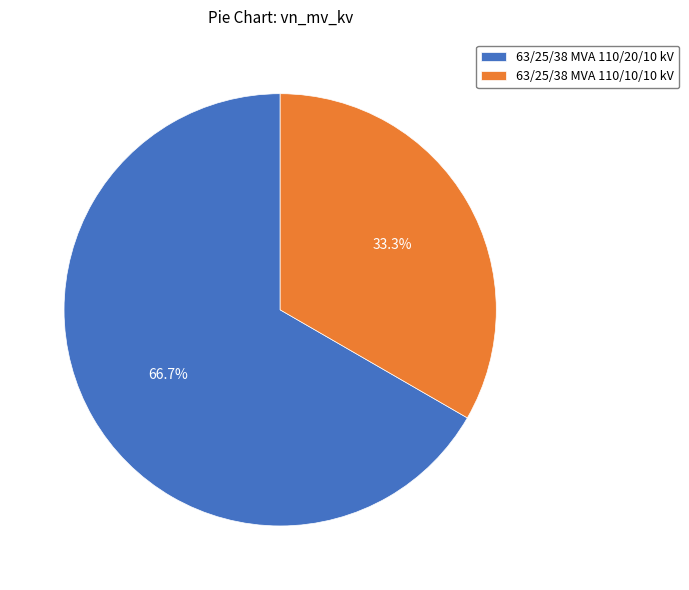

Which slice is the smallest?

63/25/38 MVA 110/10/10 kV